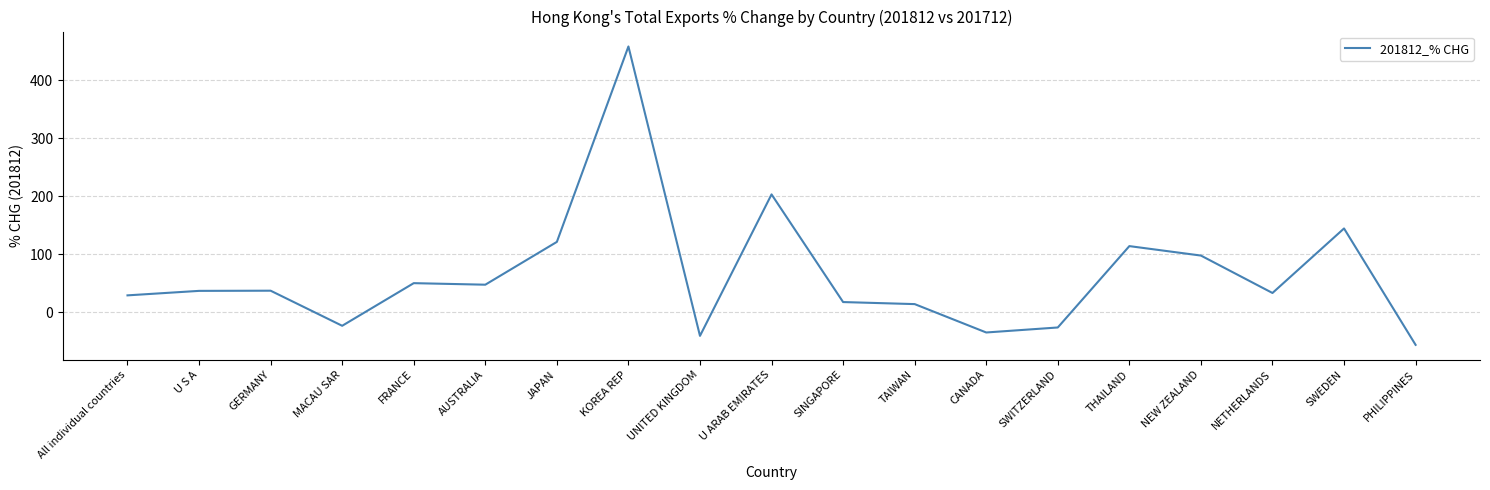

Which label corresponds to the smallest value in the chart?

PHILIPPINES